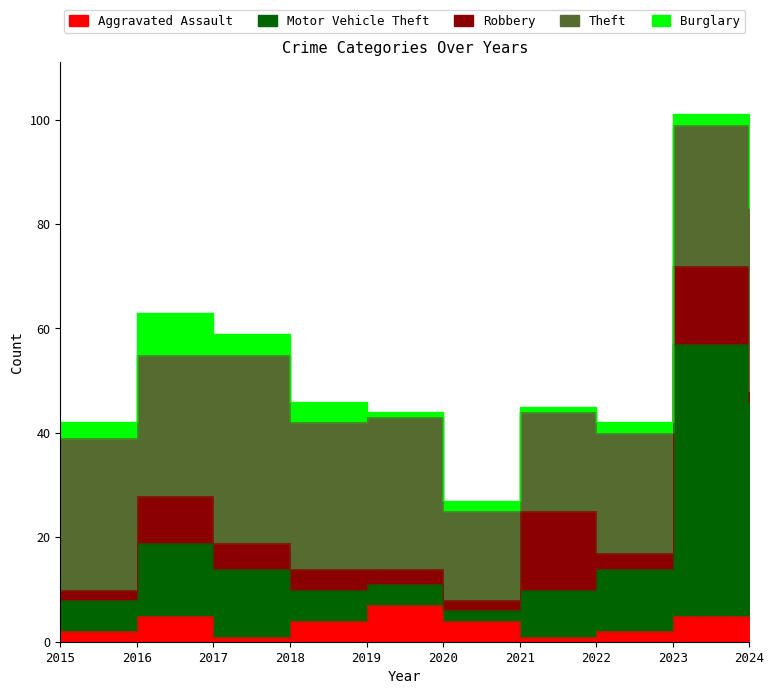

What is the sum of the Burglary values at 2019 and 2022?

3